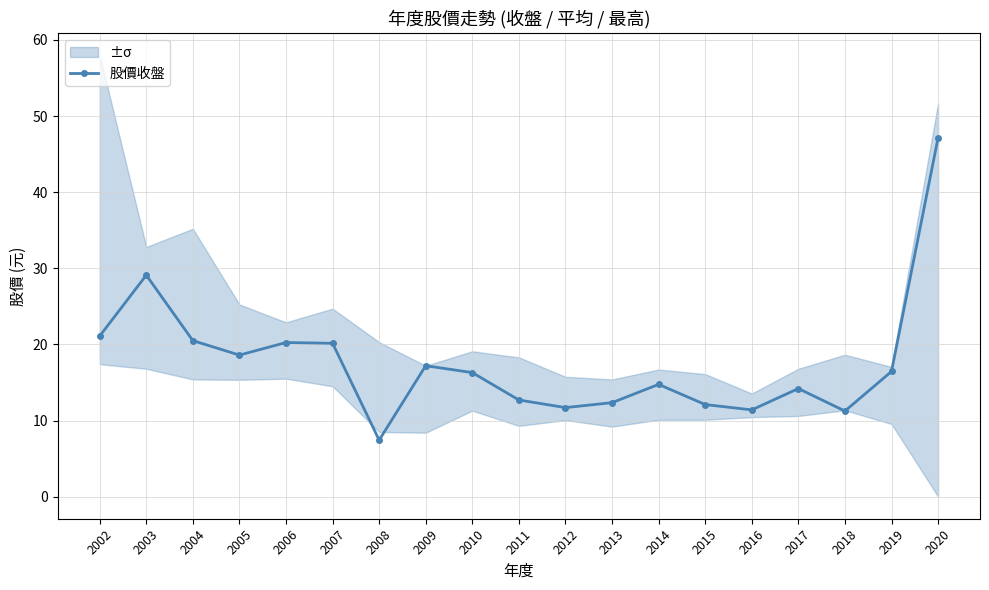

The chart shows a value of 11.2 at 2018. True or false?

True